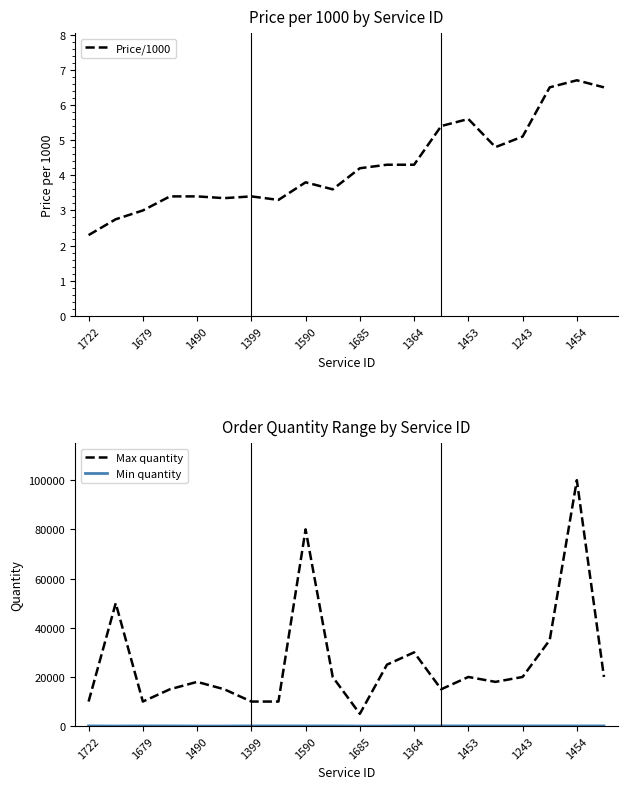

At which label does Price/1000 first exceed 4?

1685